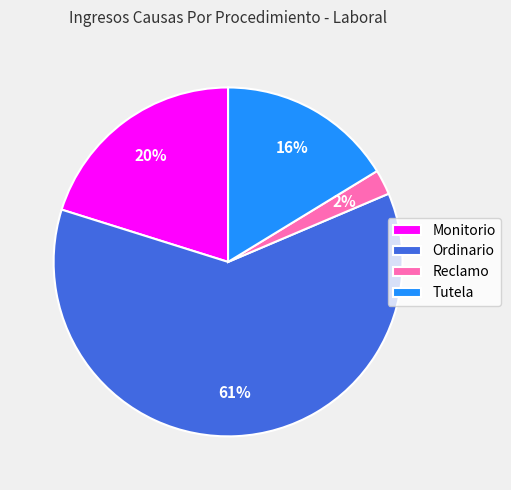

Approximately how many times larger is the value at Monitorio compared to Ordinario?

0.3